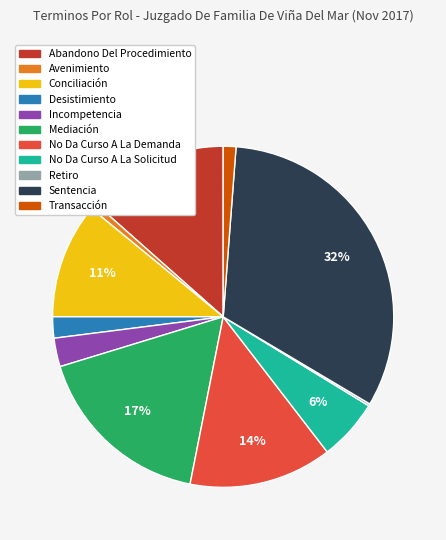

Which has a higher value, Avenimiento or Abandono Del Procedimiento?

Abandono Del Procedimiento